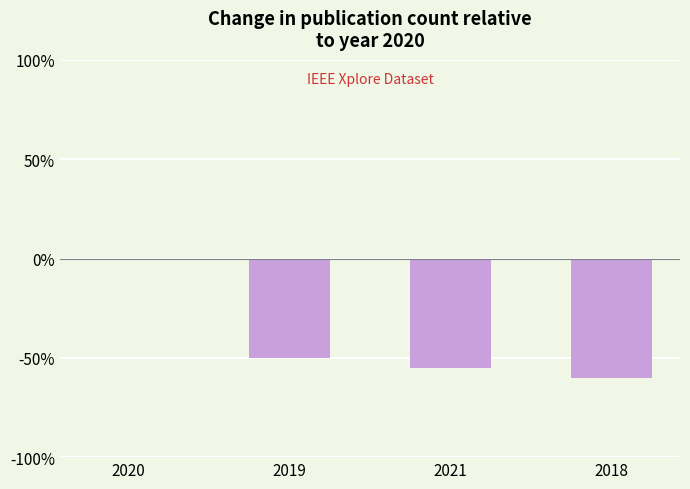

Between 2019 and 2018, which is larger?

2019